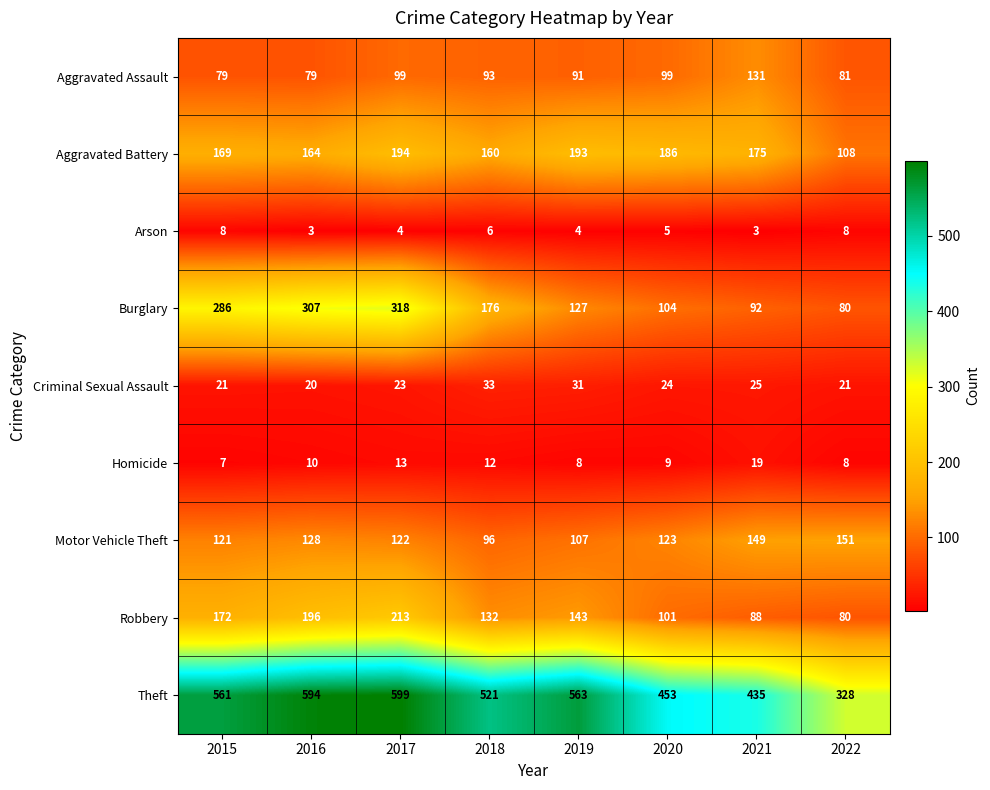

At which category is the sum across all series the highest?

2017